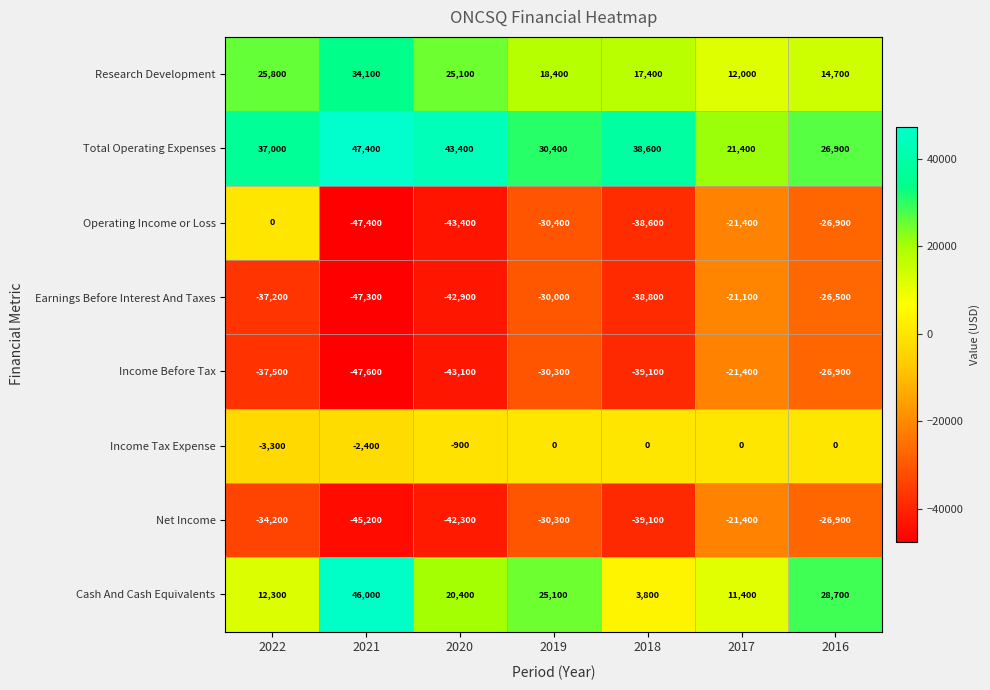

At which category does the chart reach its peak across all series?

2021